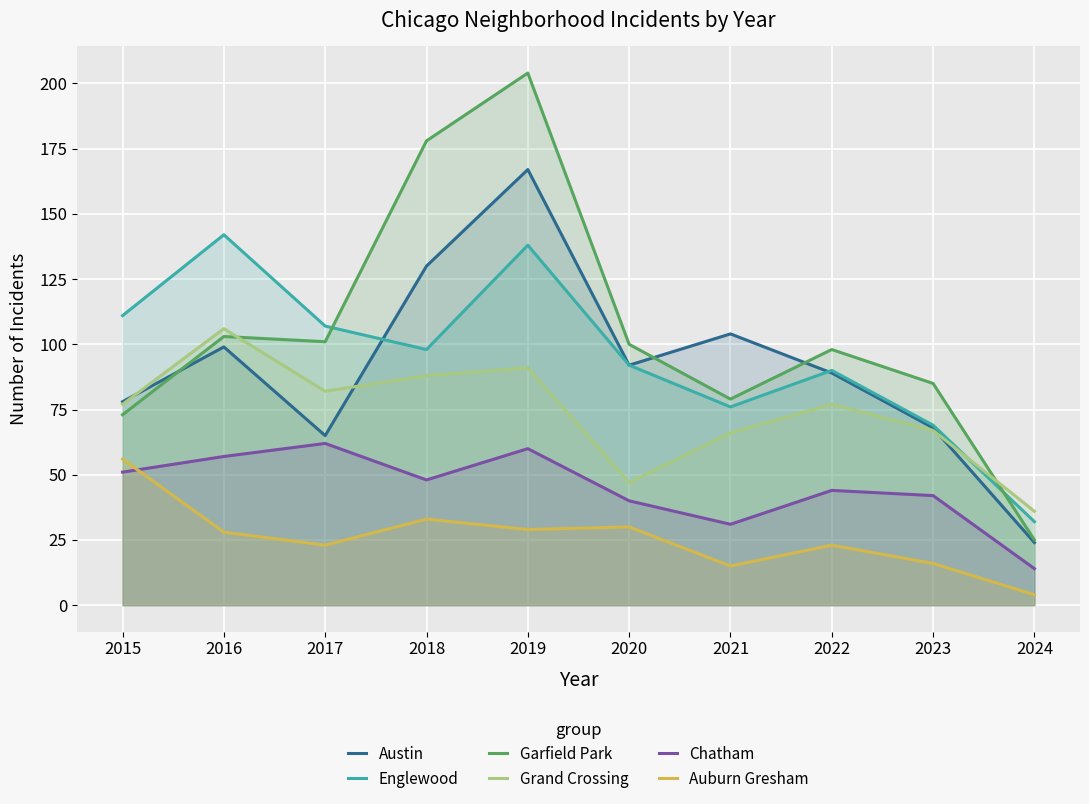

At which category is the sum across all series the highest?

2019